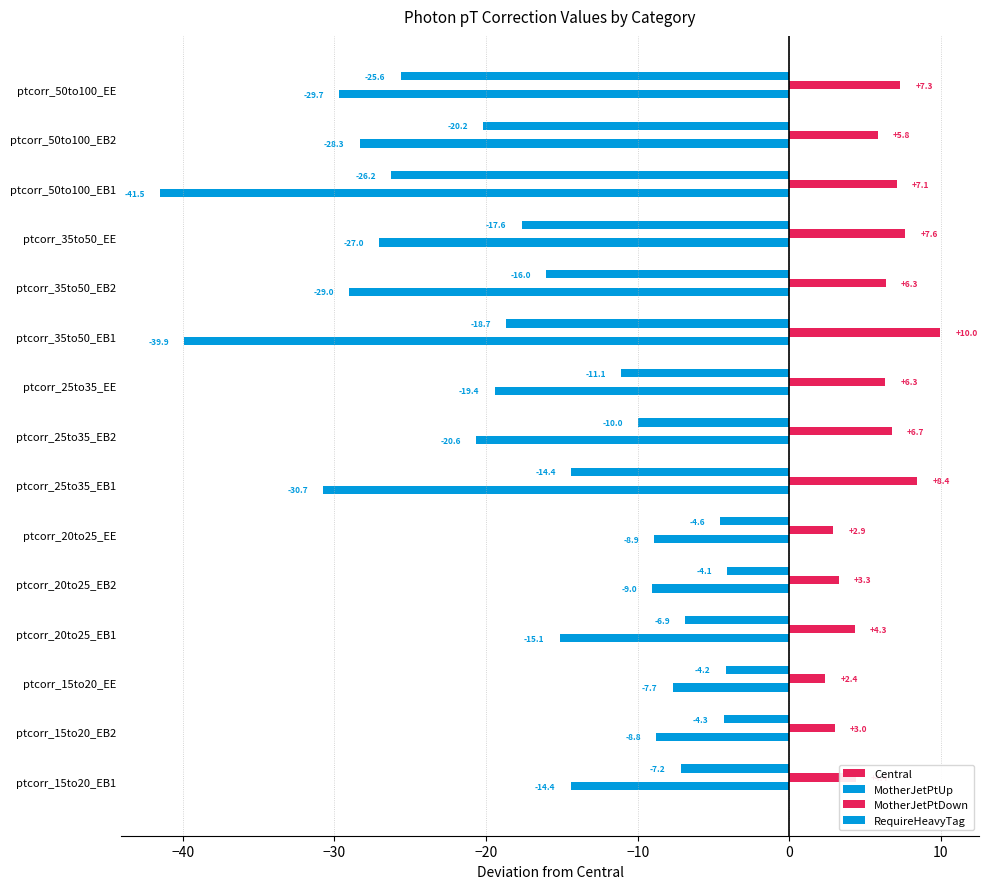

How many data points does each series have?

15